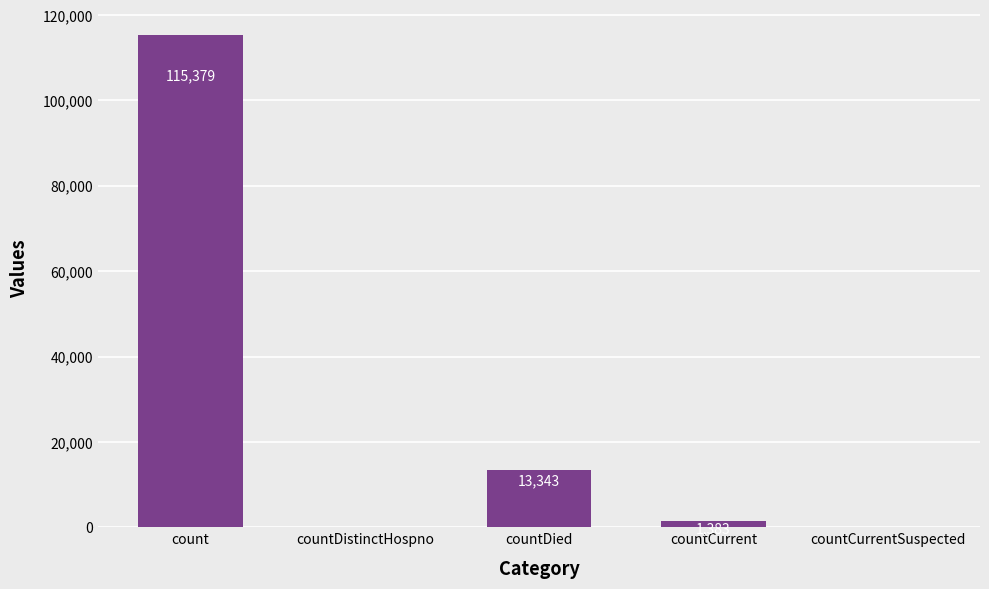

The chart shows a value of 0 at countDistinctHospno. True or false?

True